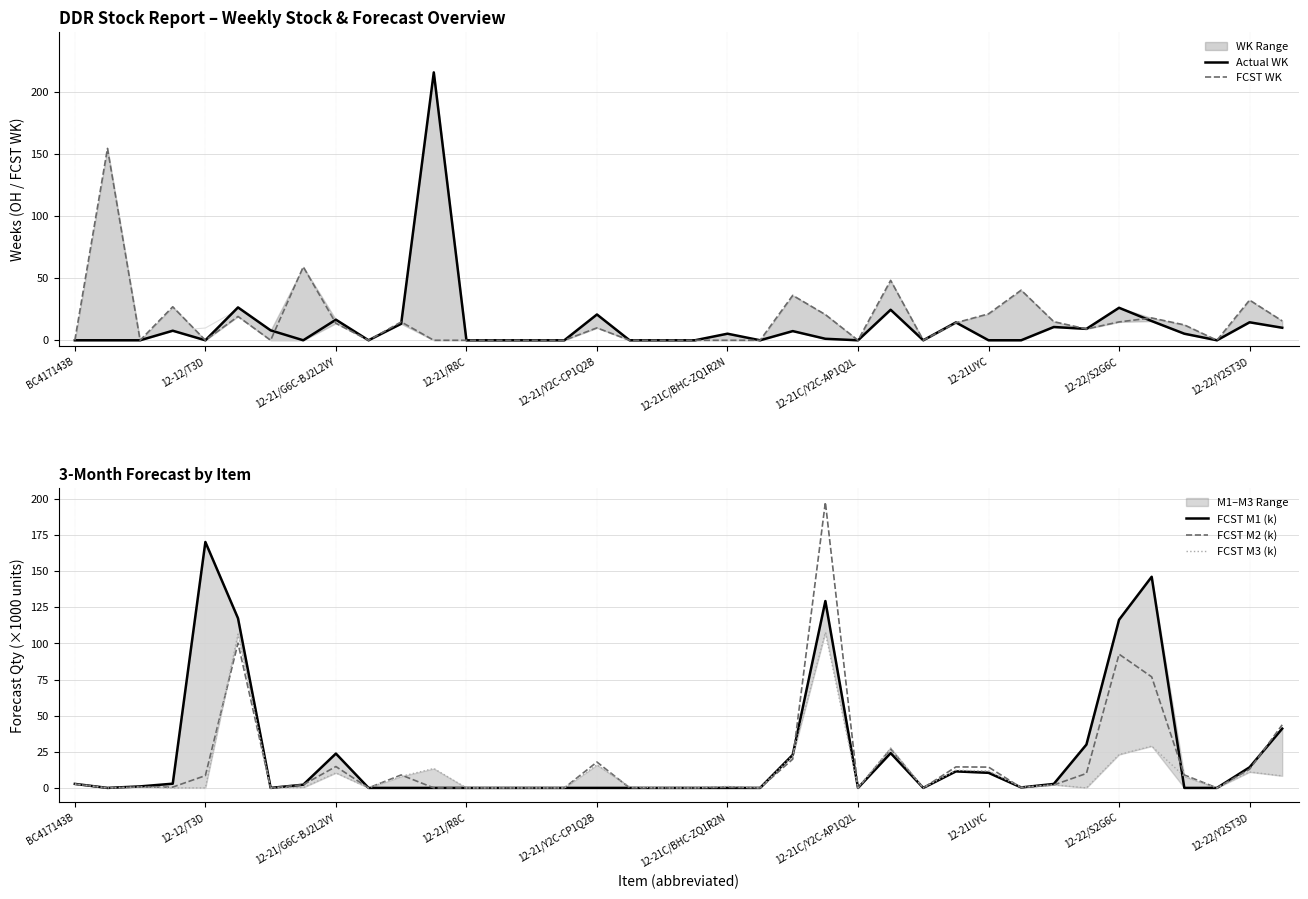

What is the maximum value for FCST M2 (k)?

197.7